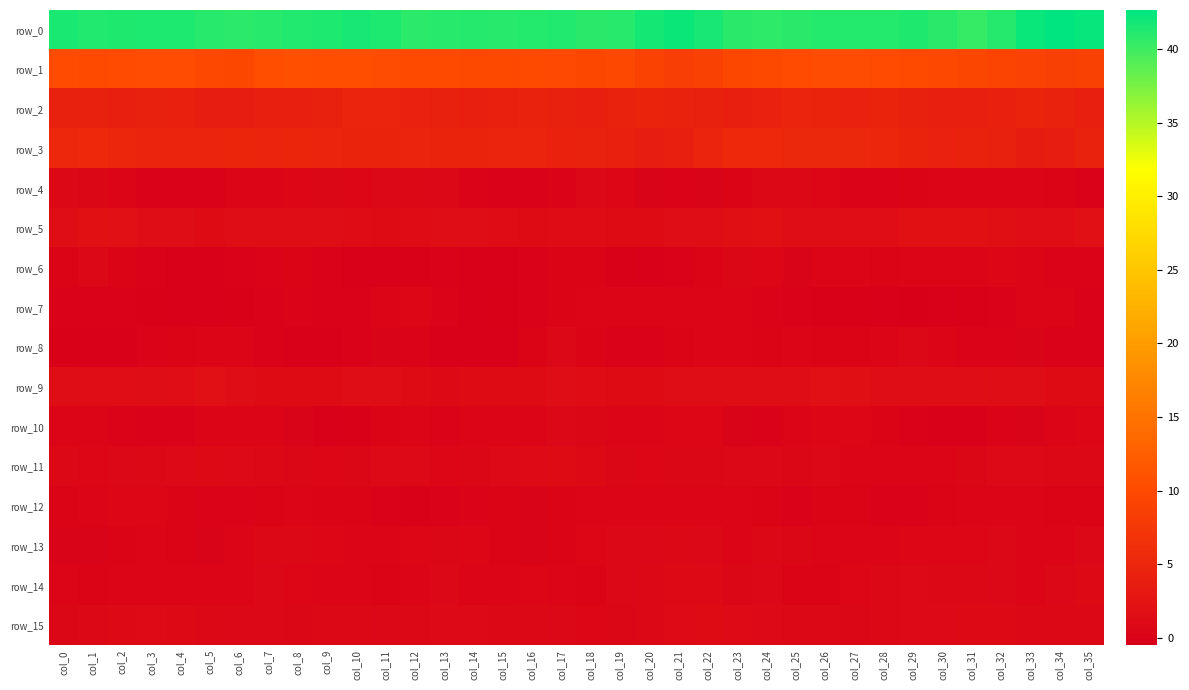

What is the spread (max minus min) of values at col_21?

42.2